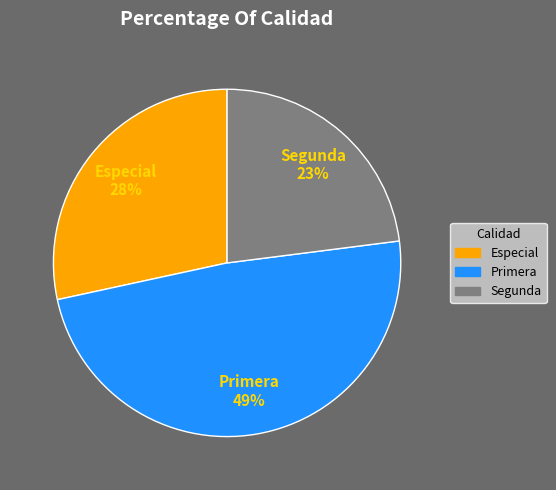

To the nearest percent, what is the difference between the largest and smallest slice percentages?

26%